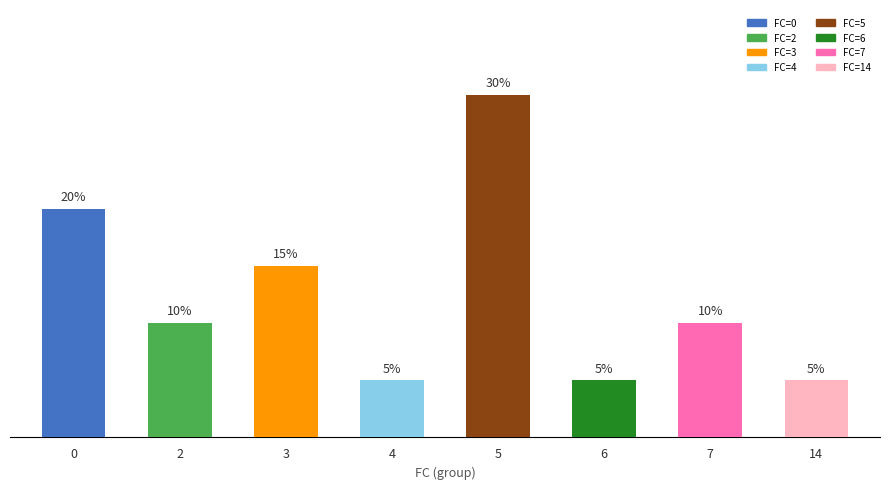

What is the maximum value shown in the chart?

30